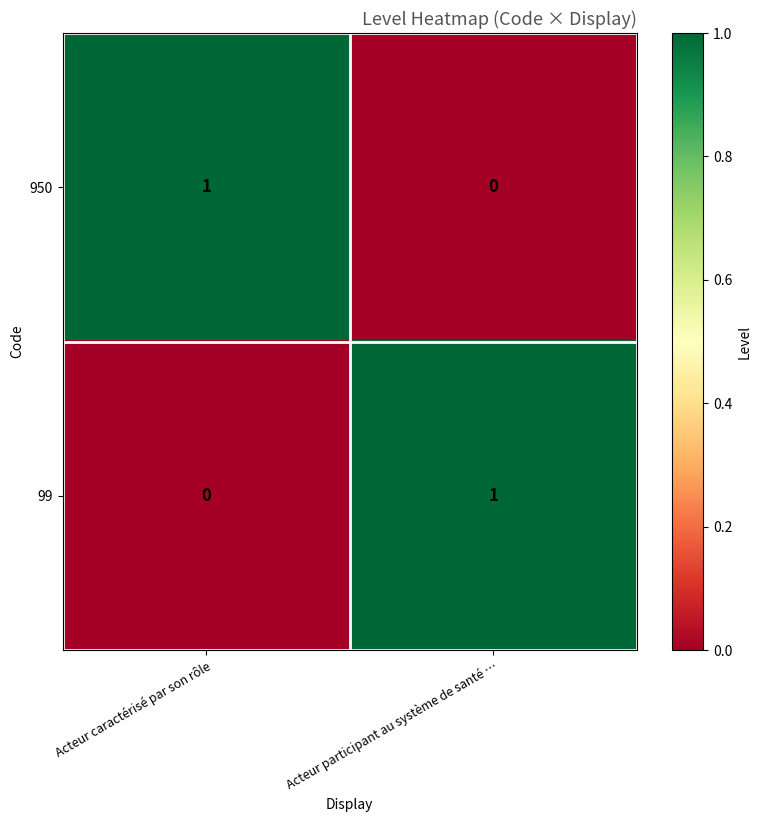

Where is 99 nearest to the value 0?

Acteur caractérisé par son rôle